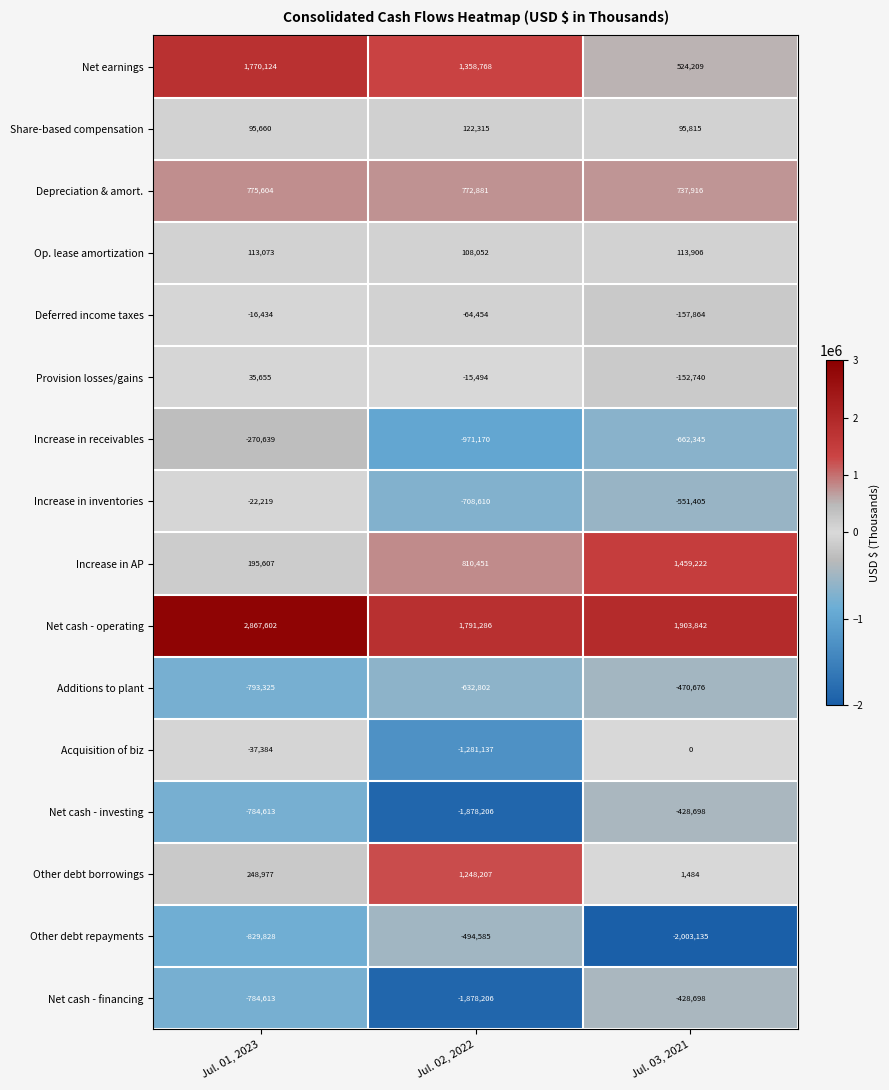

What is the spread (max minus min) of values at Jul. 02, 2022?

3669492